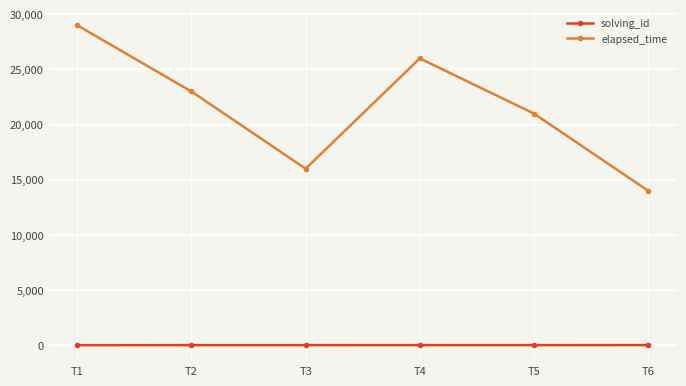

Count the number of data series in this chart.

2